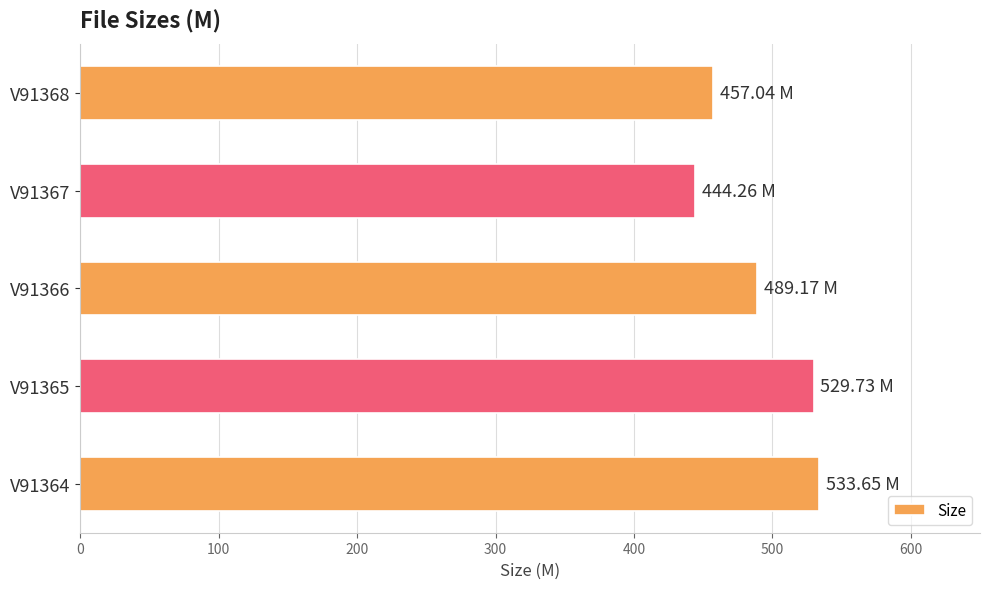

Approximately how many times larger is the value at V91365 compared to V91364?

1.0